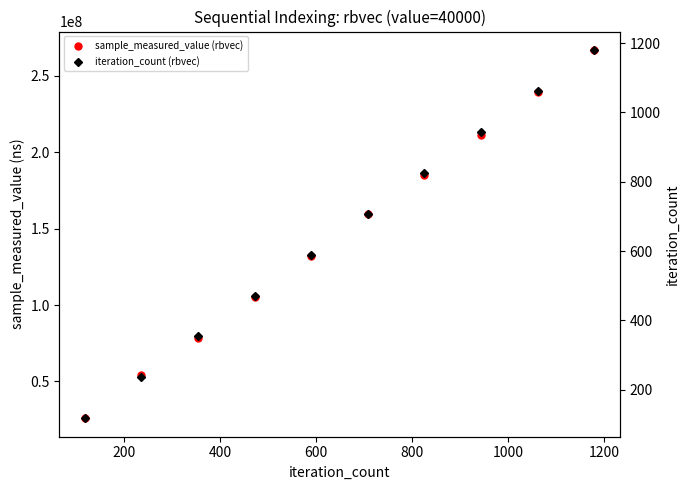

What is the minimum value for iteration_count (rbvec)?

118